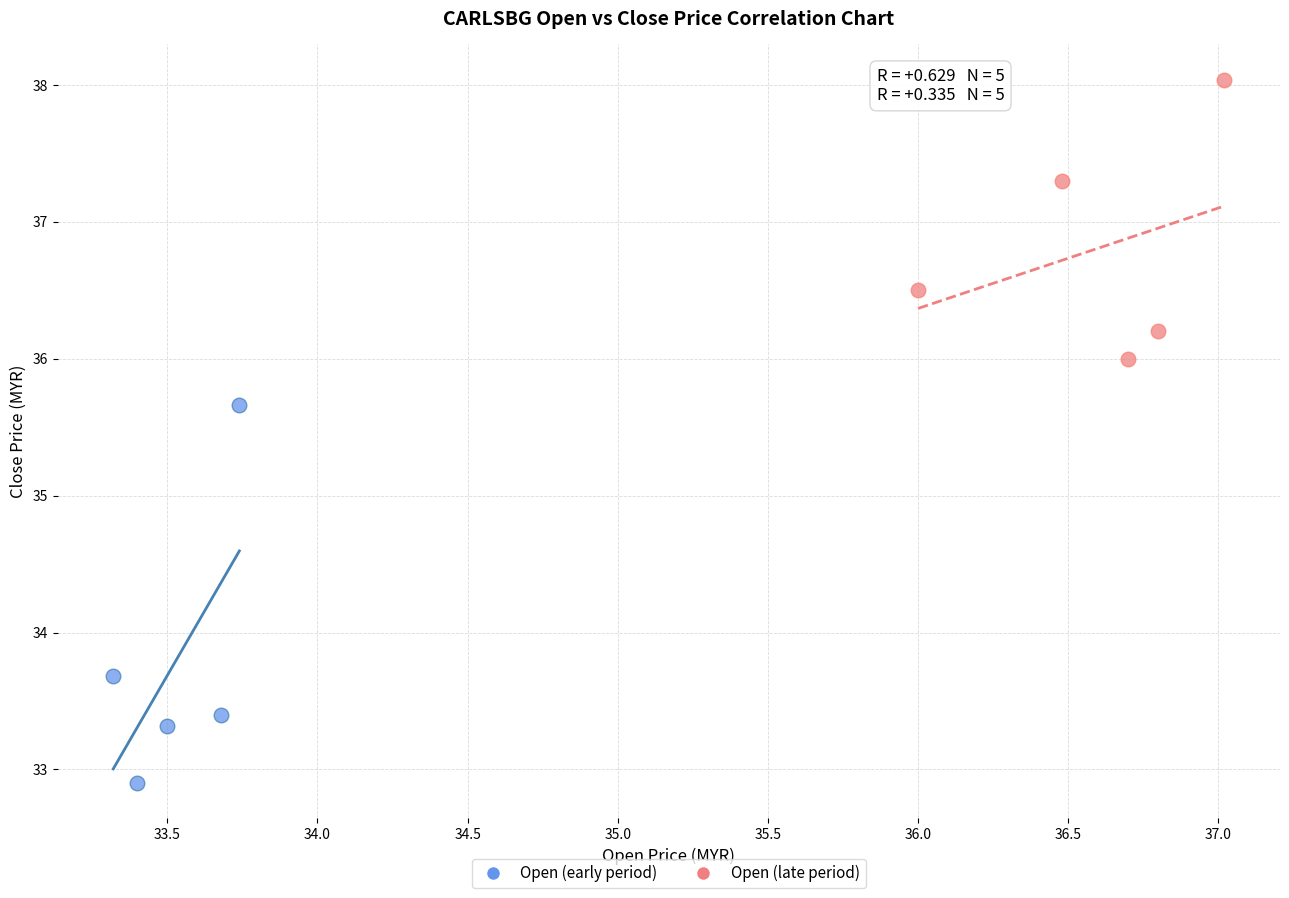

Which series has the widest spread of Y values?

Open (early period)